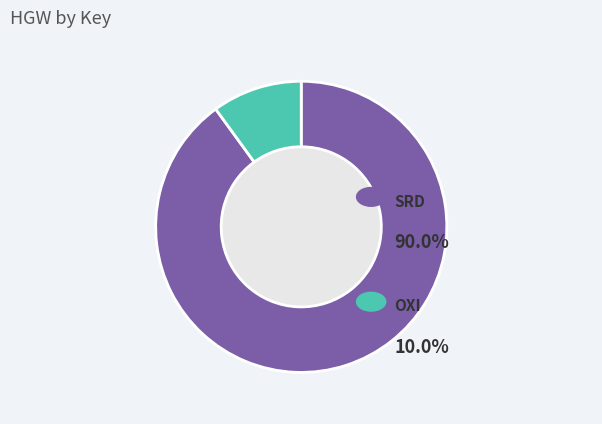

Is there any slice that represents more than half of the pie?

Yes